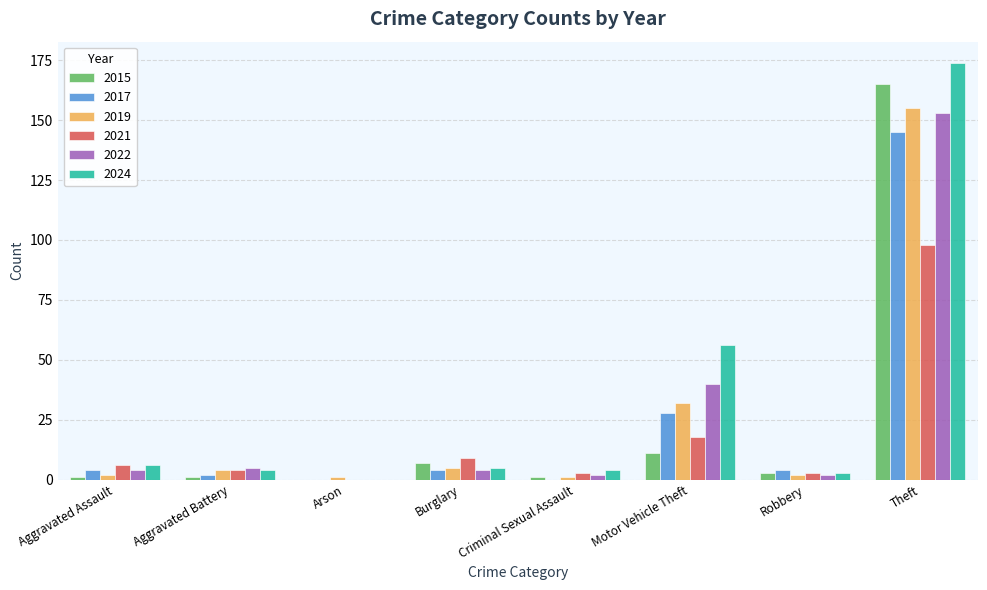

The 2015 series shows 94 at Arson. True or false?

False